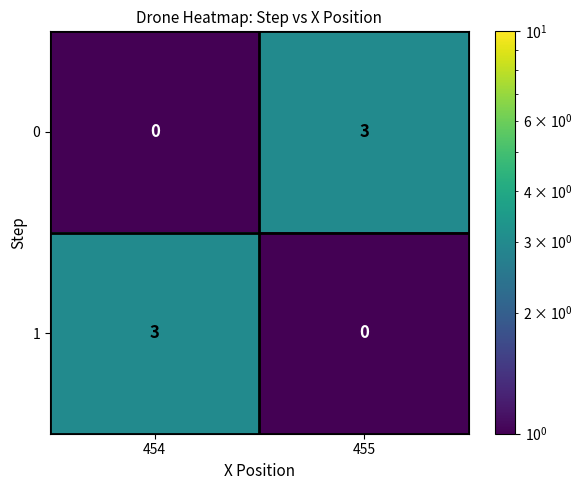

What is the total value across all series at 455?

3